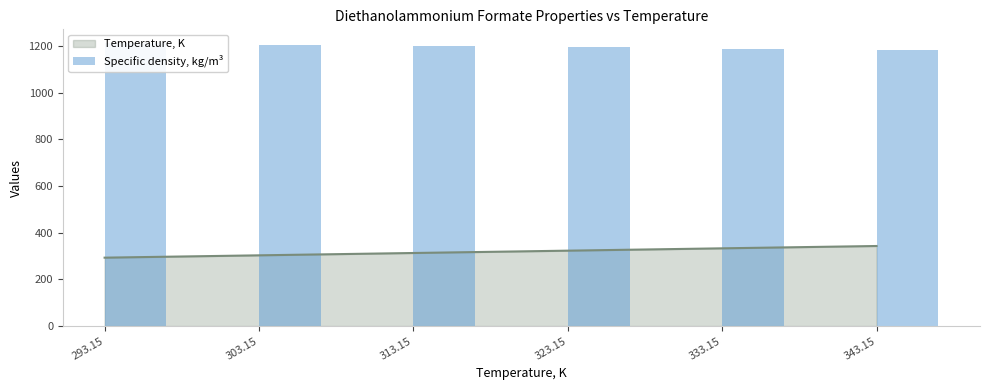

The Temperature, K series shows 303.1 at 303.15. True or false?

True